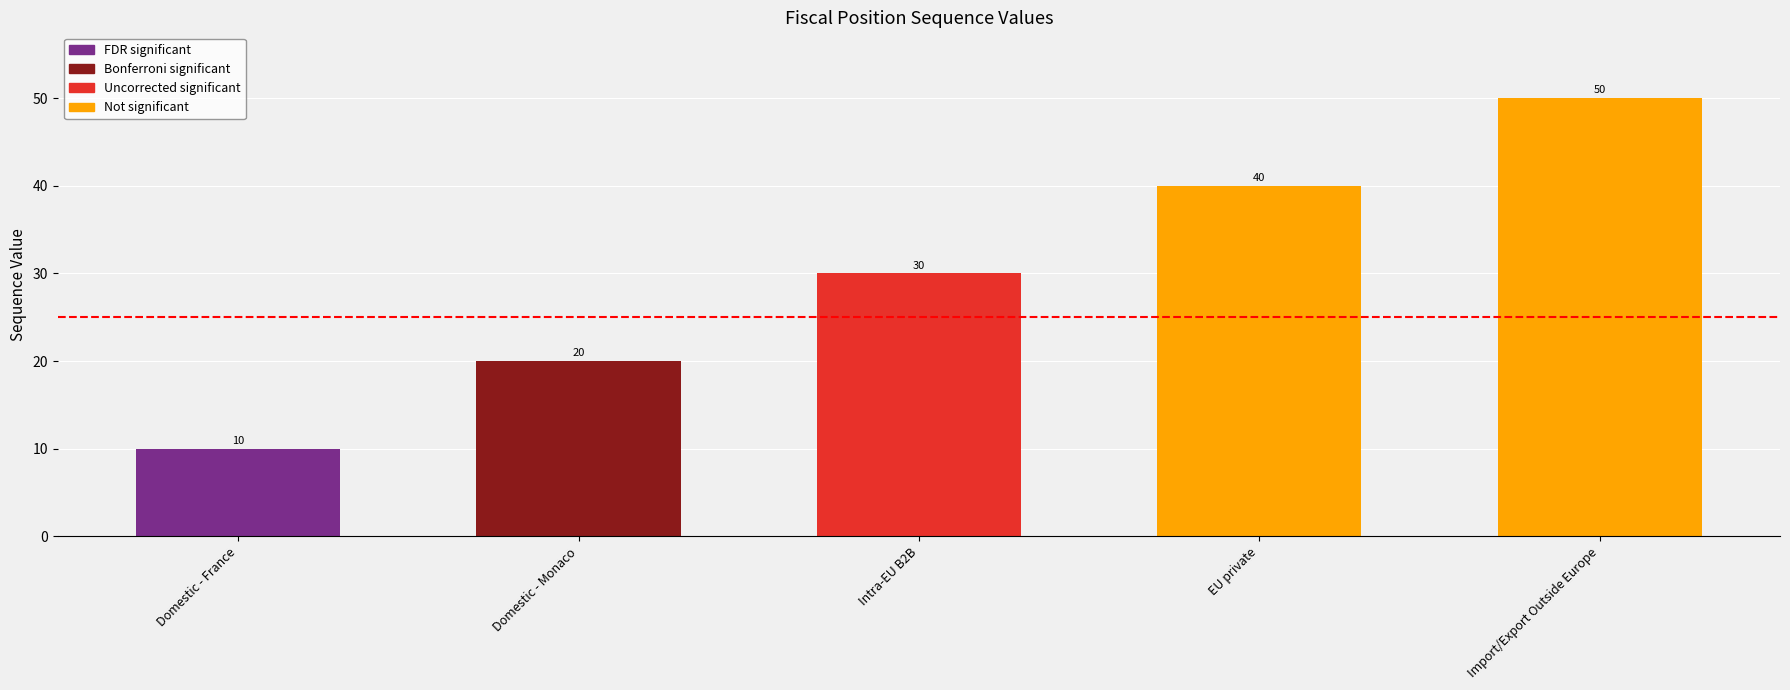

What is the difference between the maximum and second lowest values?

30